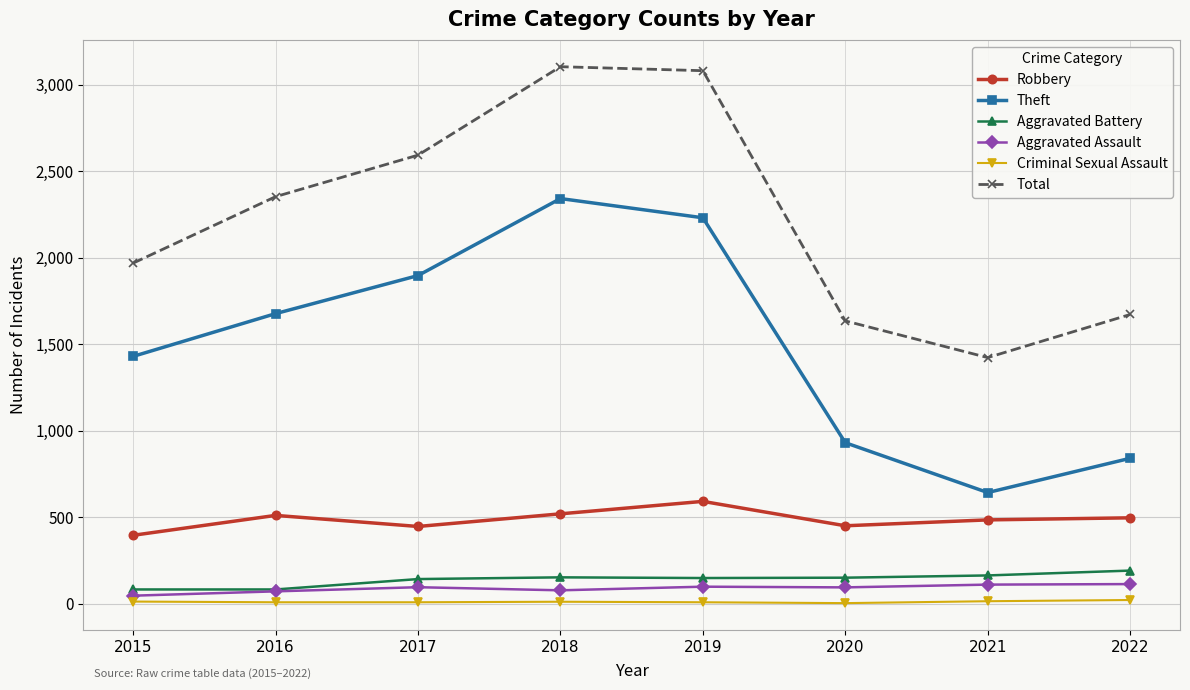

Is it true that Theft equals 930 at 2020?

True